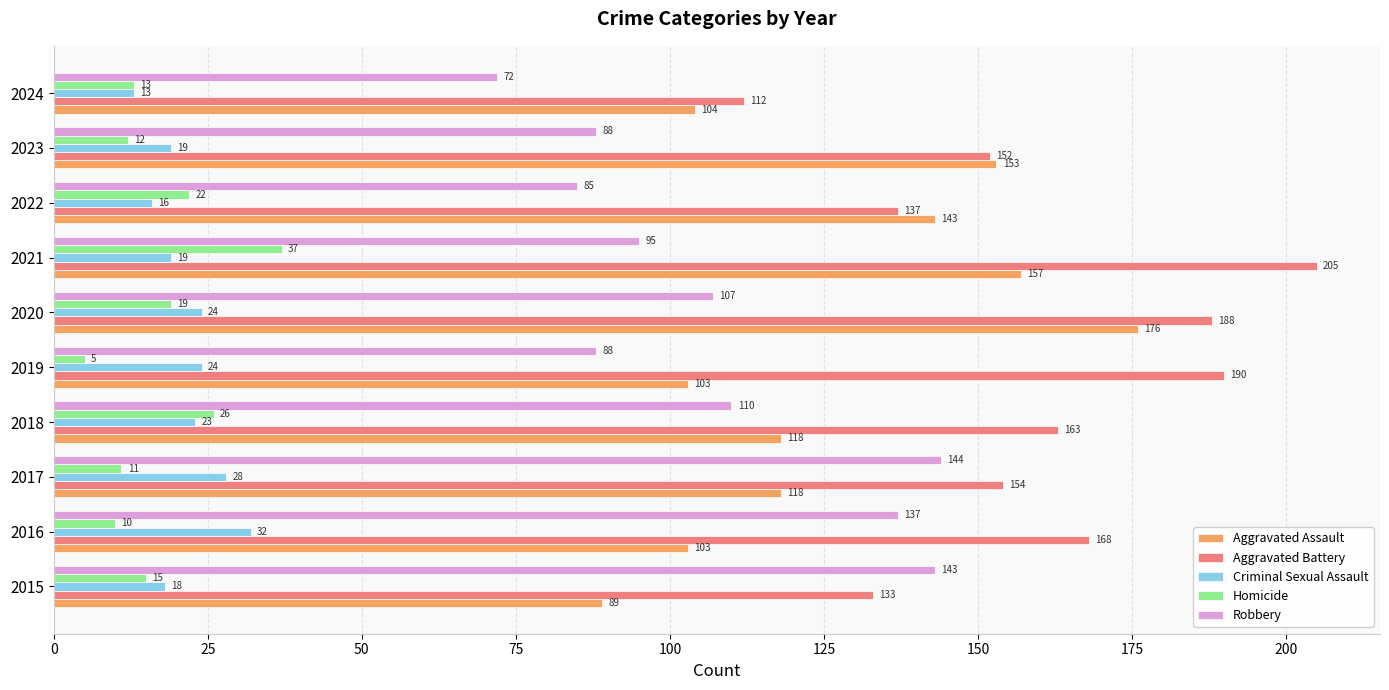

What is the difference between the second highest and second lowest values in the Aggravated Battery series?

57